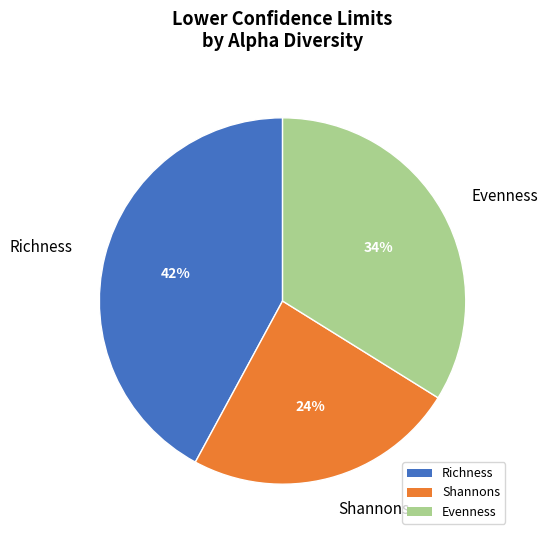

Rank the categories by value from lowest to highest.

Shannons, Evenness, Richness